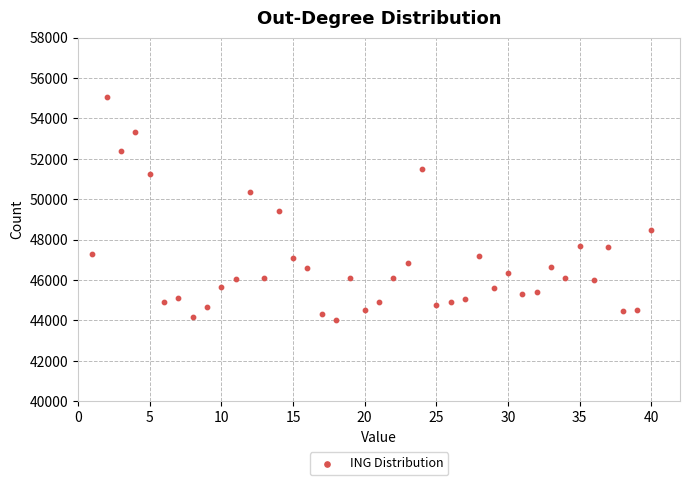

What is the range of Y values (max minus min)?

11035